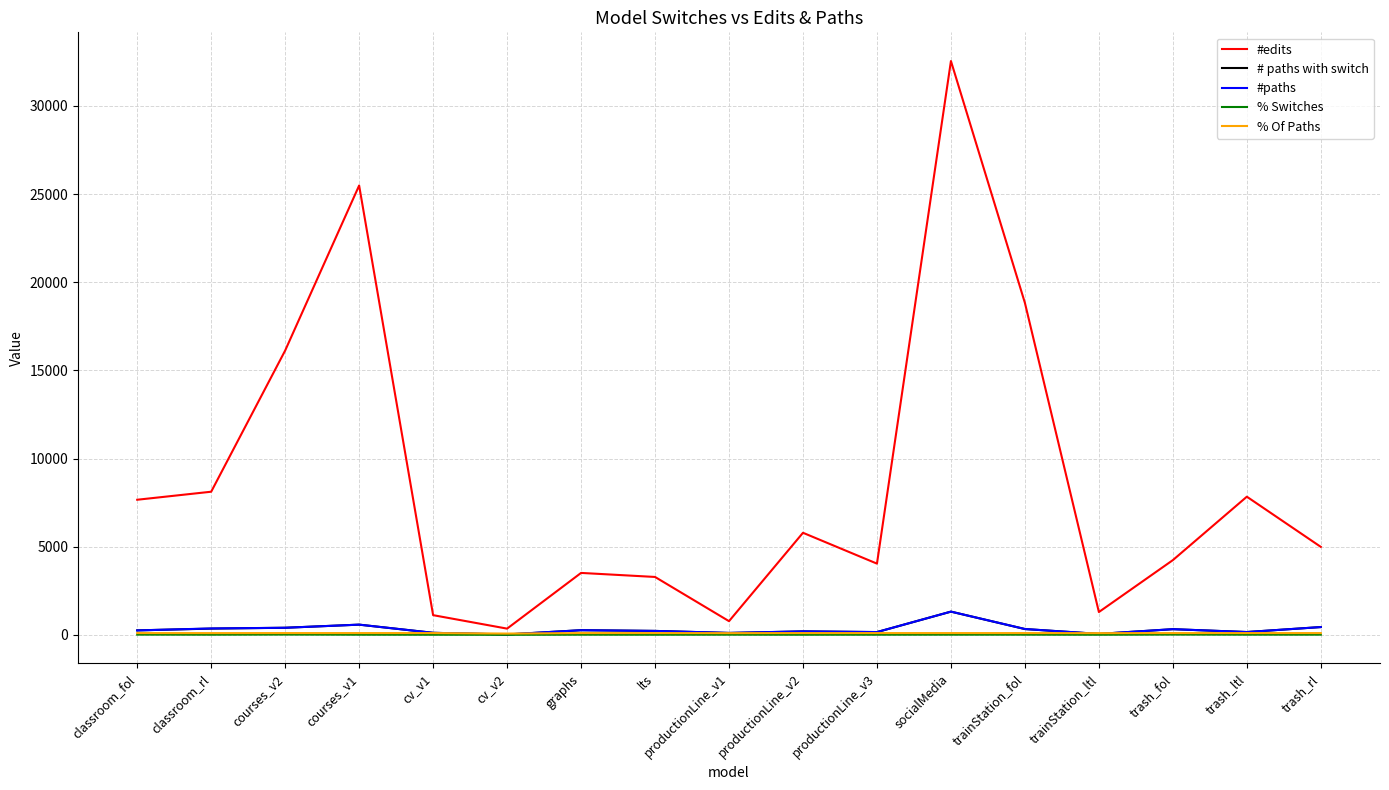

Which series has the largest range (max minus min)?

#edits